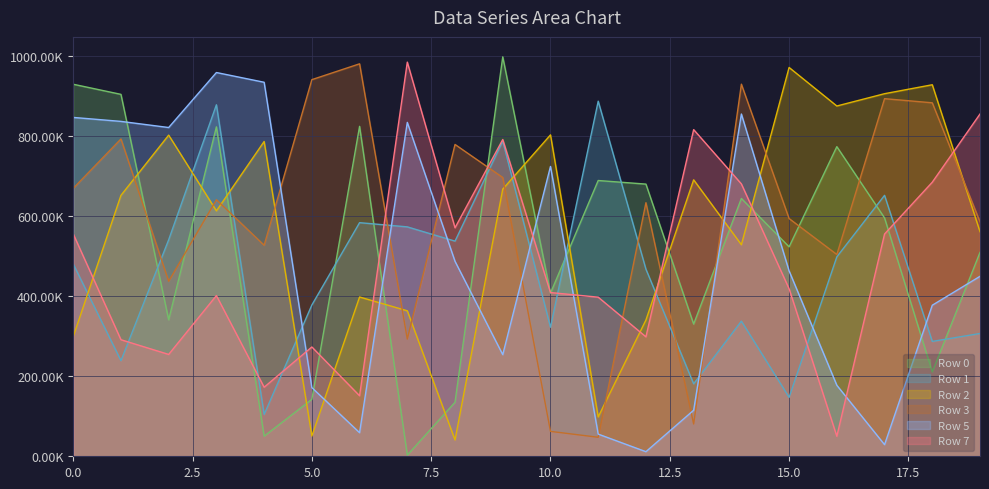

Is it true that Row 5 equals 855522 at 14?

True